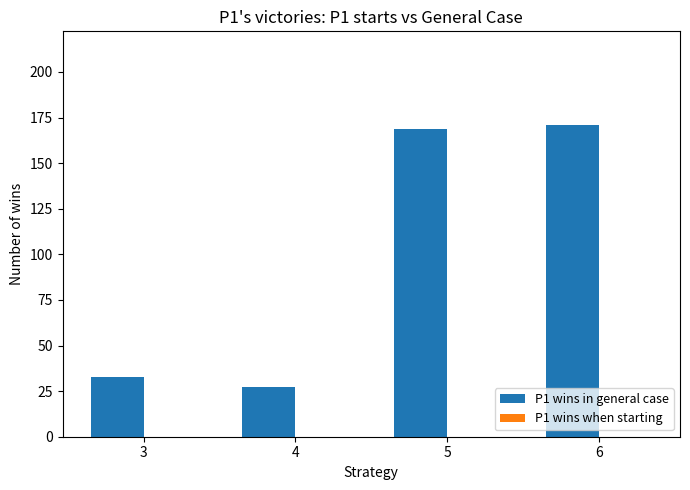

Reading right to left, transcribe all the data shown in this chart.

171	169	27	33